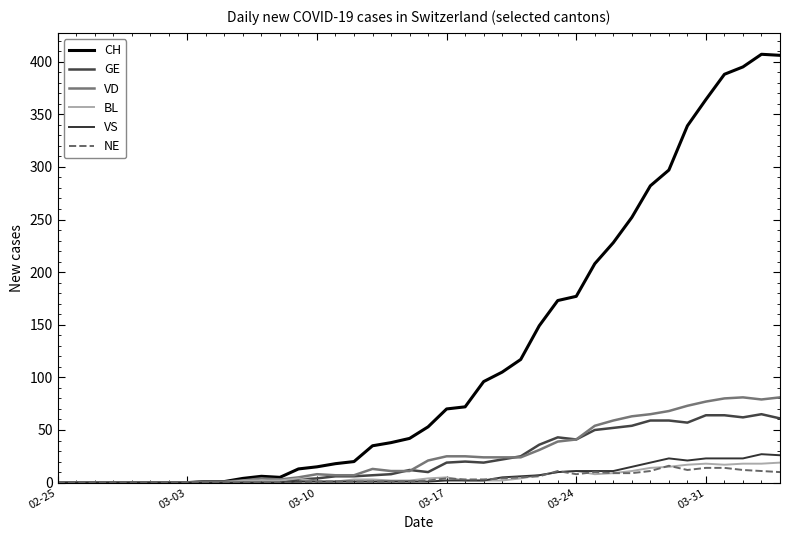

Which label corresponds to the smallest value in the chart?

02-25